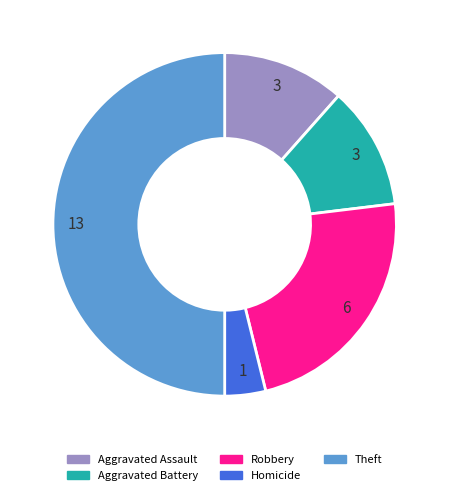

Does Aggravated Battery represent more than half of the total?

No